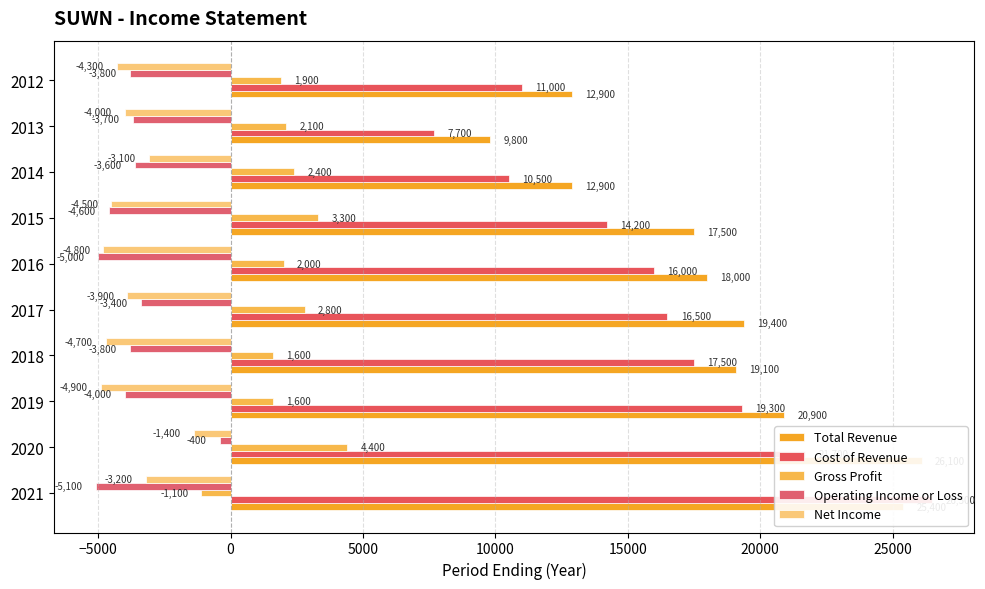

Is it true that Net Income equals -2459 at 2020?

False